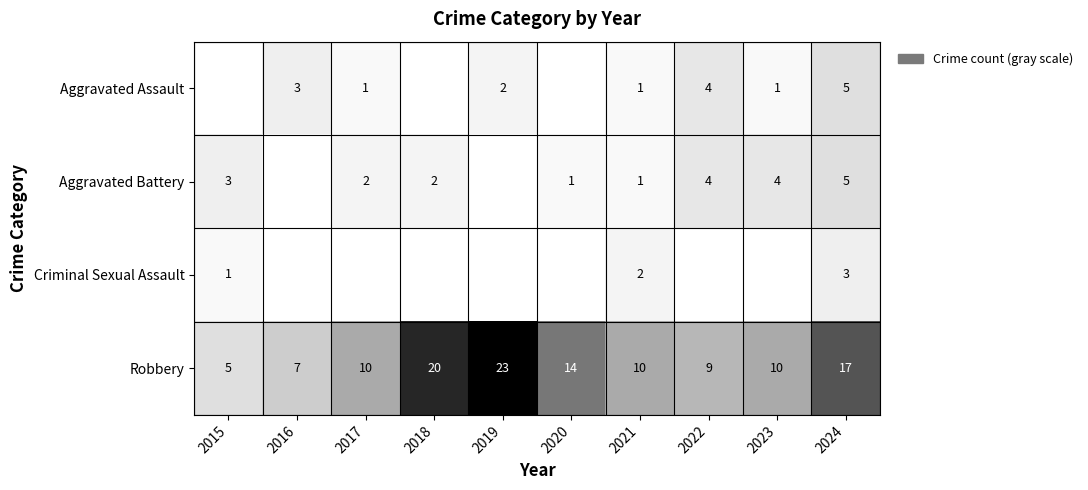

How many series are shown in this chart?

4